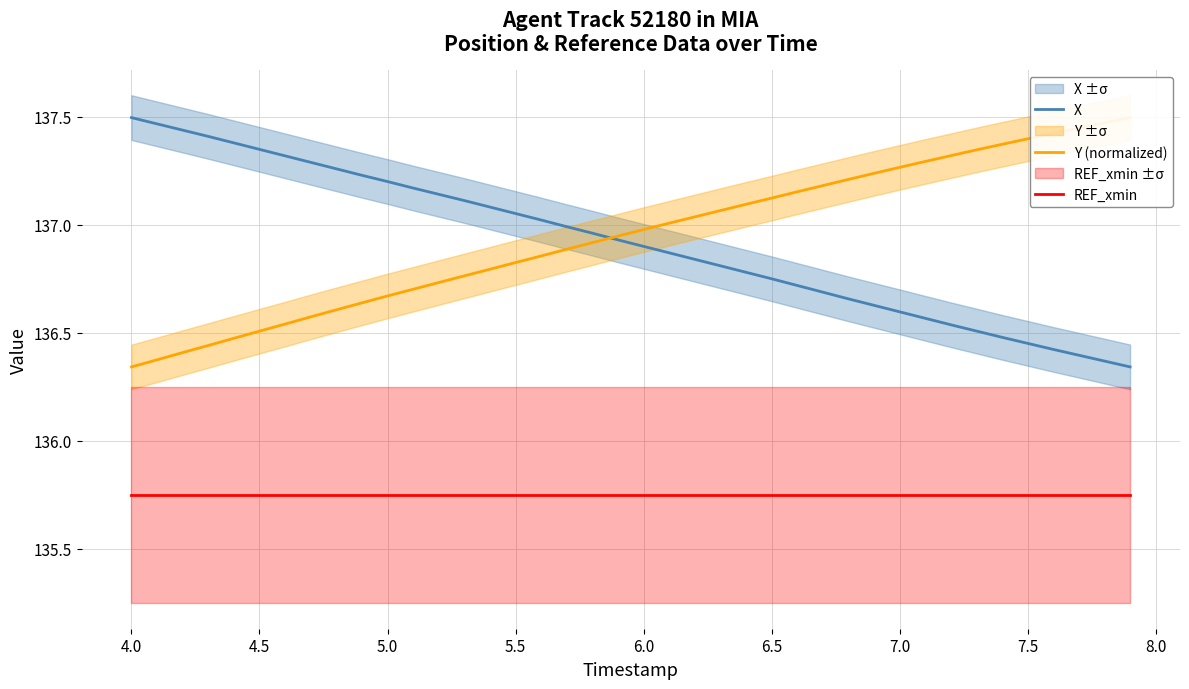

True or false: X and REF_xmin intersect in this chart.

False